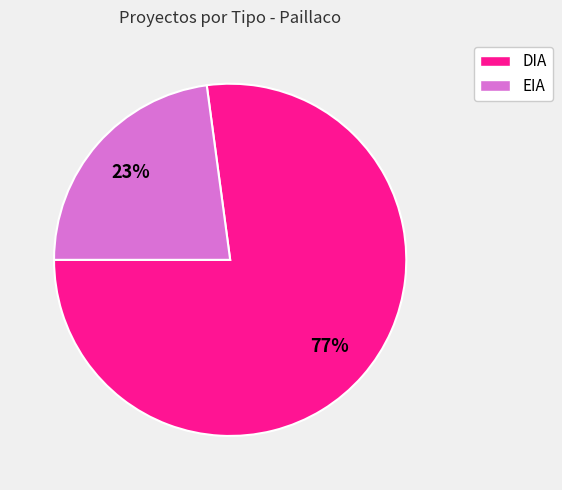

Is it true that EIA is 37% of the pie?

False